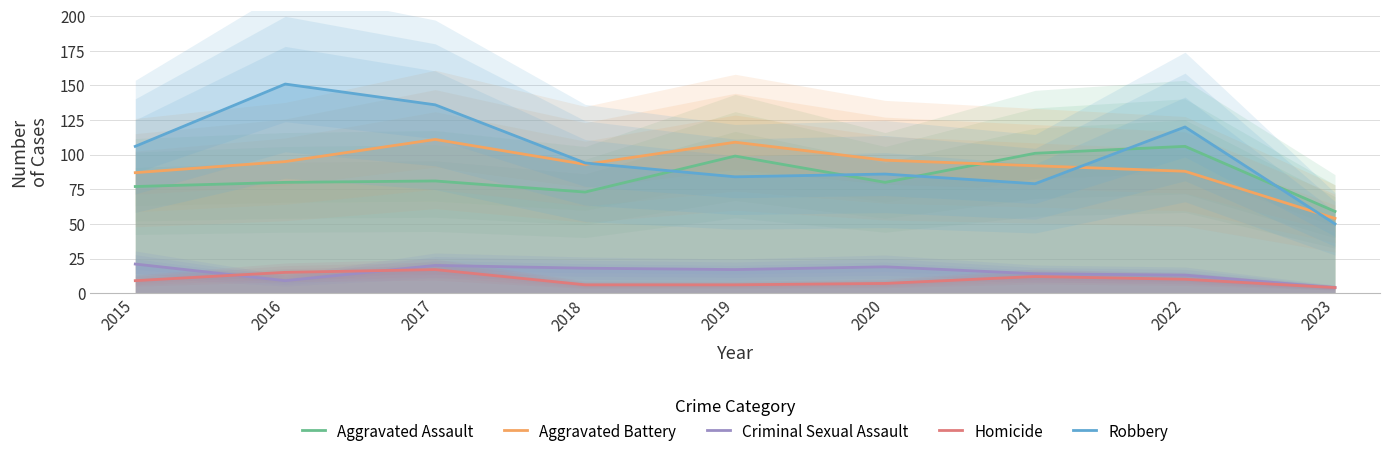

What is the total value across all series at 2020?

288